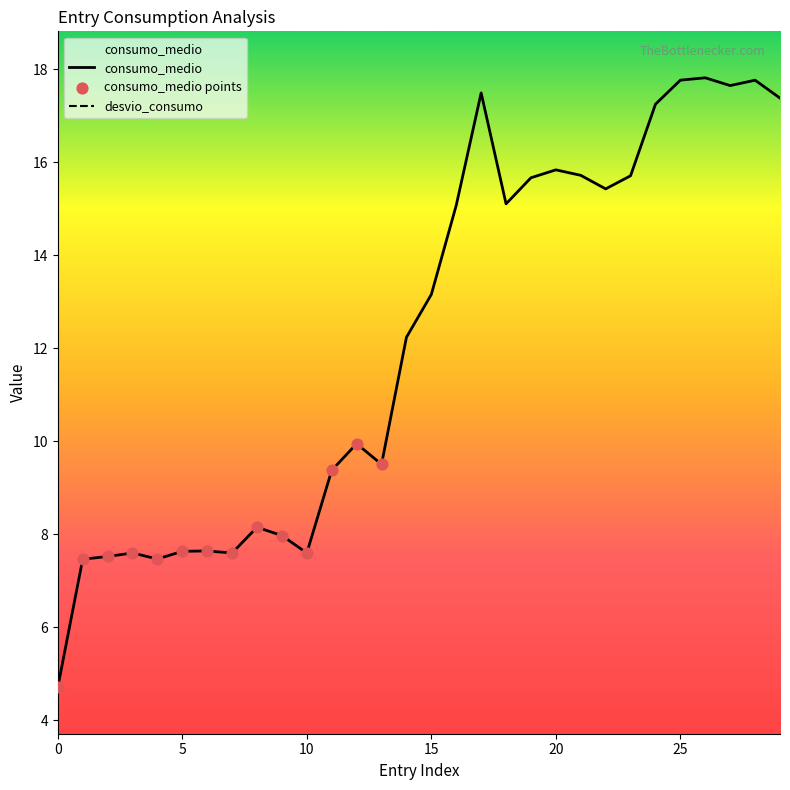

Which series has the largest Y range (max minus min)?

consumo_medio